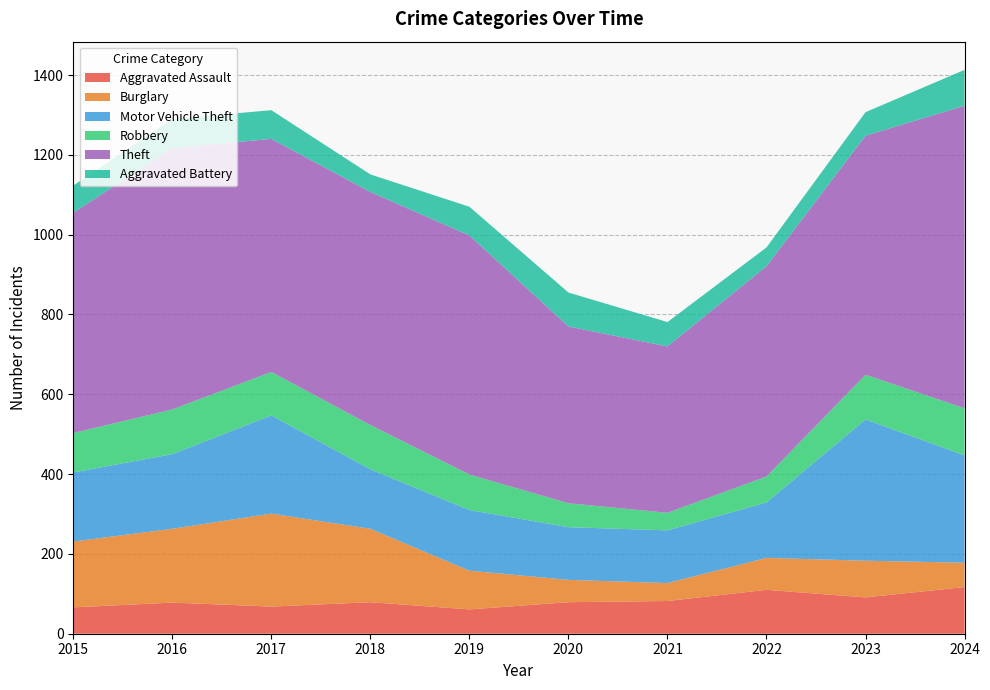

Reading left to right, what are all the values shown in this chart?

Aggravated Assault: 2015=66	2016=78	2017=68	2018=79	2019=61	2020=79	2021=82	2022=110	2023=91	2024=117
Burglary: 2015=165	2016=185	2017=233	2018=184	2019=97	2020=56	2021=45	2022=80	2023=92	2024=61
Motor Vehicle Theft: 2015=173	2016=187	2017=246	2018=149	2019=152	2020=132	2021=132	2022=139	2023=354	2024=269
Robbery: 2015=99	2016=112	2017=109	2018=111	2019=89	2020=60	2021=44	2022=65	2023=112	2024=118
Theft: 2015=552	2016=655	2017=584	2018=584	2019=599	2020=443	2021=417	2022=527	2023=599	2024=758
Aggravated Battery: 2015=68	2016=73	2017=72	2018=44	2019=72	2020=85	2021=61	2022=47	2023=59	2024=90